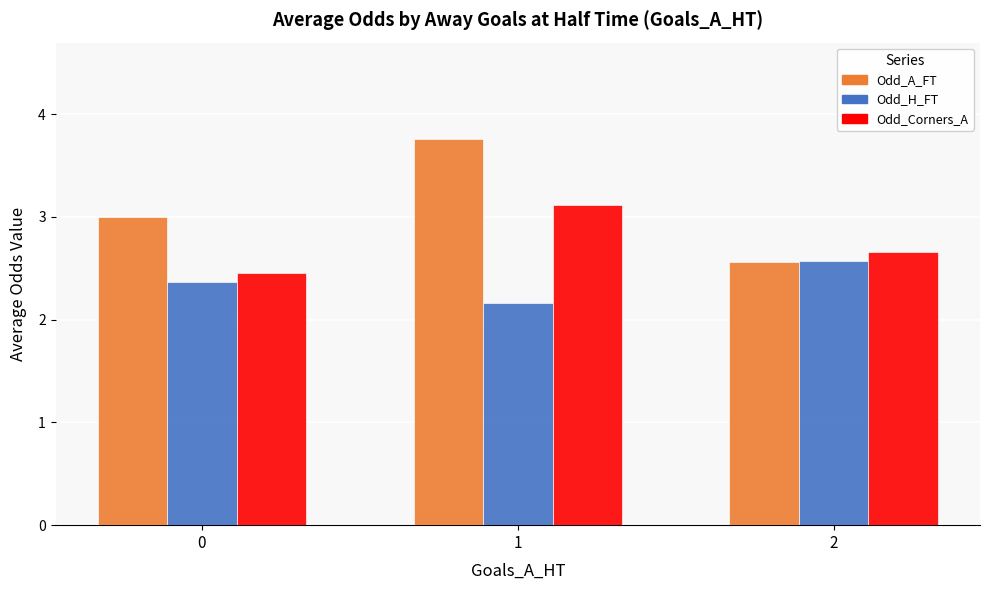

At which label is Odd_H_FT closest to 2?

1